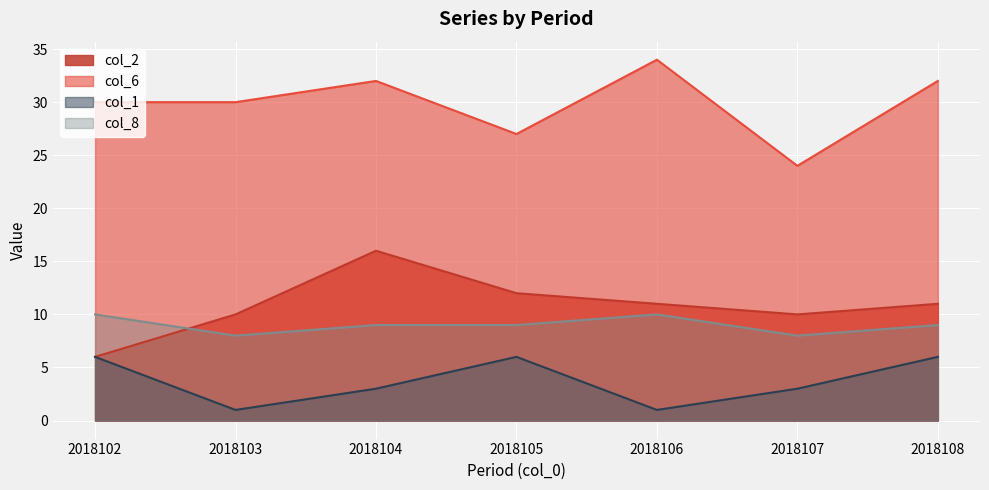

The col_8 series shows 13 at 2018104. True or false?

False